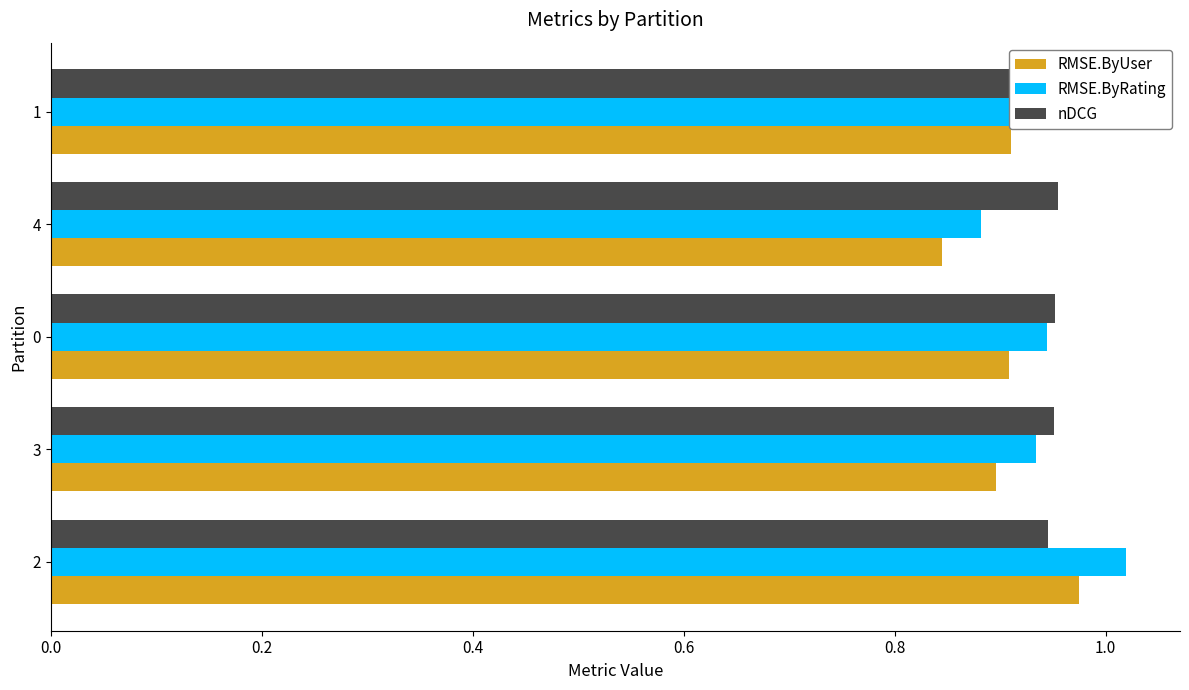

How many series are shown in this chart?

3